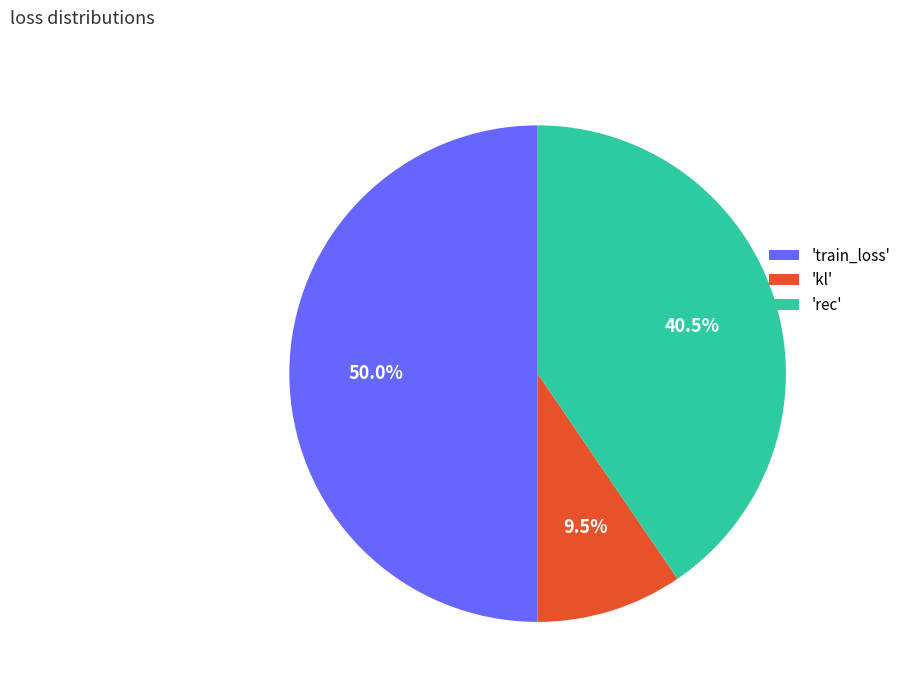

Which category has the smallest portion of the pie?

'kl'